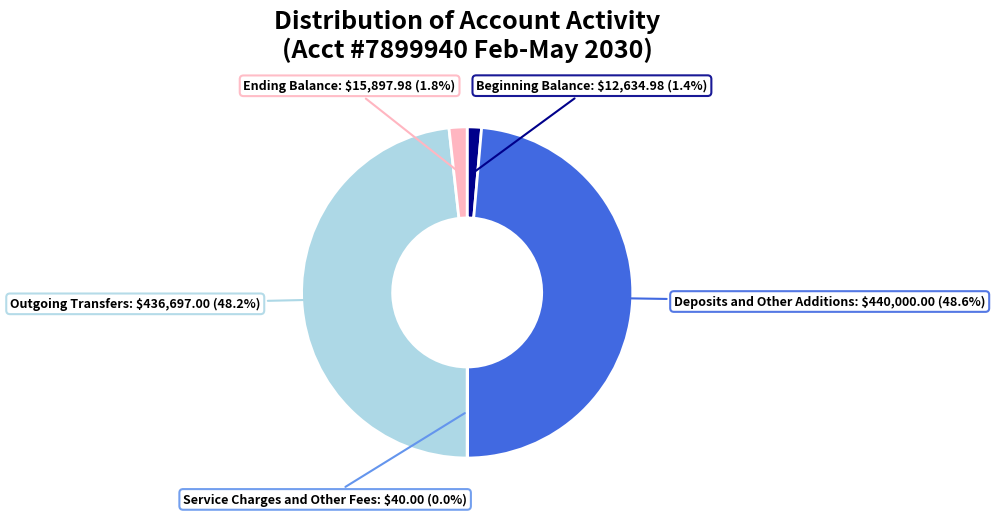

To the nearest percent, what portion does Deposits and Other Additions represent?

49%